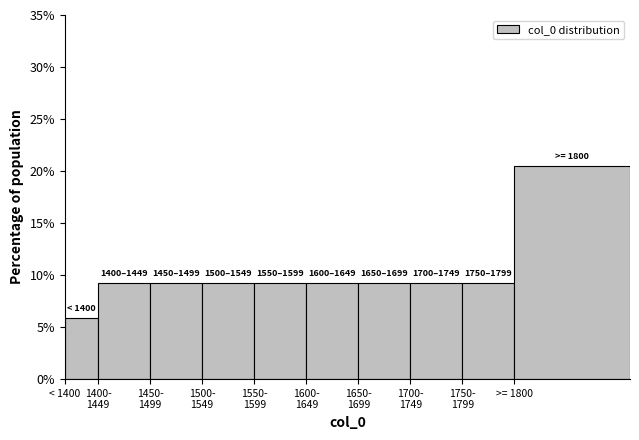

Reading left to right, list all the values displayed in this chart.

5.9	9.2	9.2	9.2	9.2	9.2	9.2	9.2	9.2	20.4